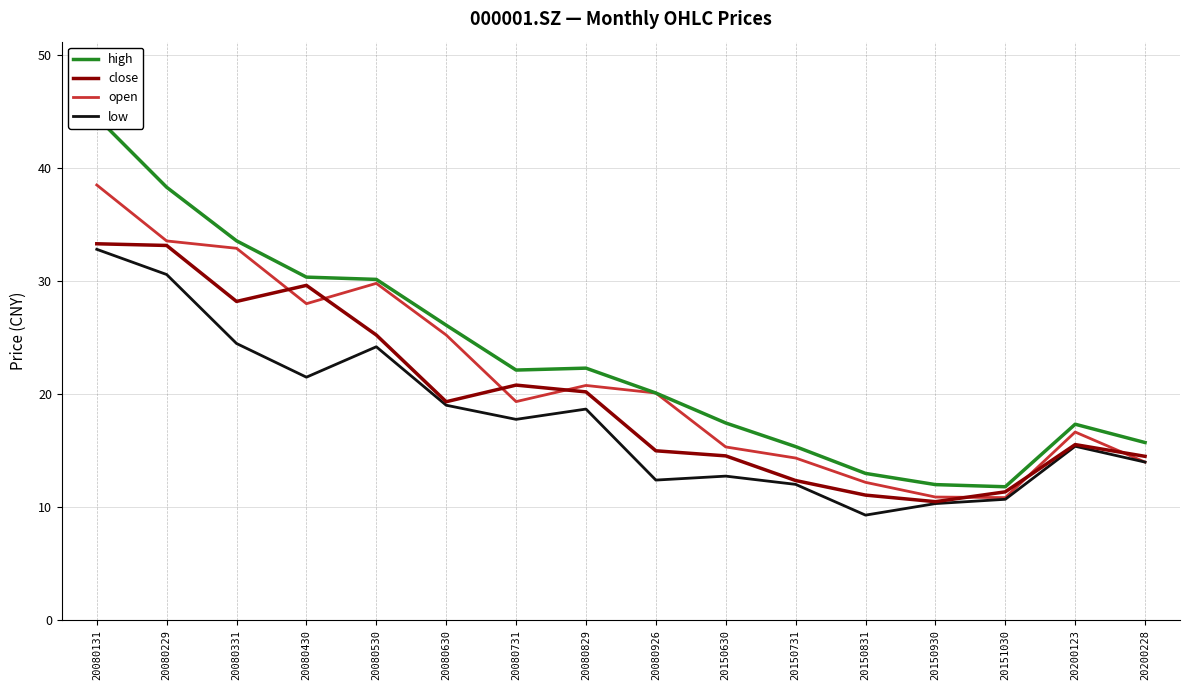

What is the sum of the high values at 20200123 and 20200228?

33.1